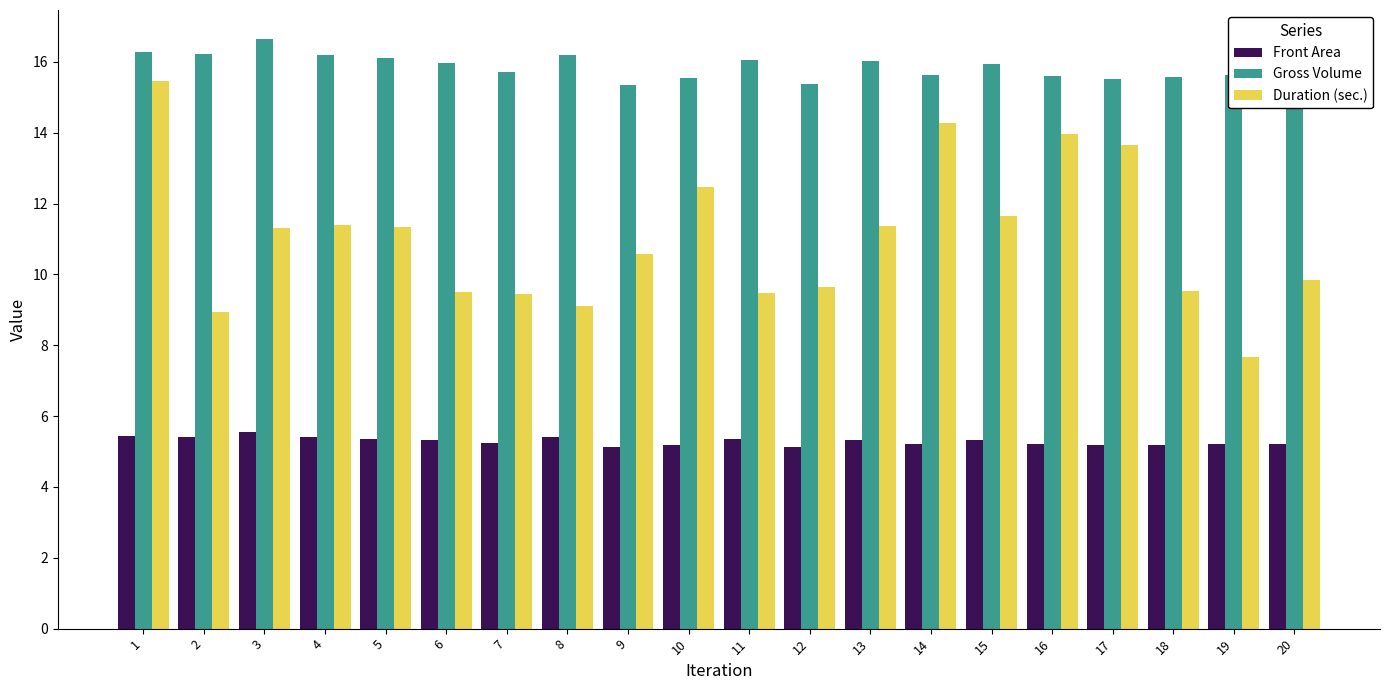

At which category is the sum across all series the highest?

1